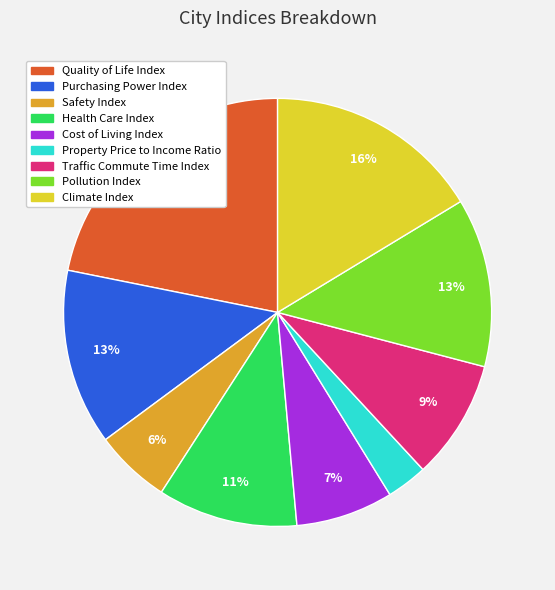

To the nearest percent, what is the combined percentage of Climate Index and Safety Index?

22%